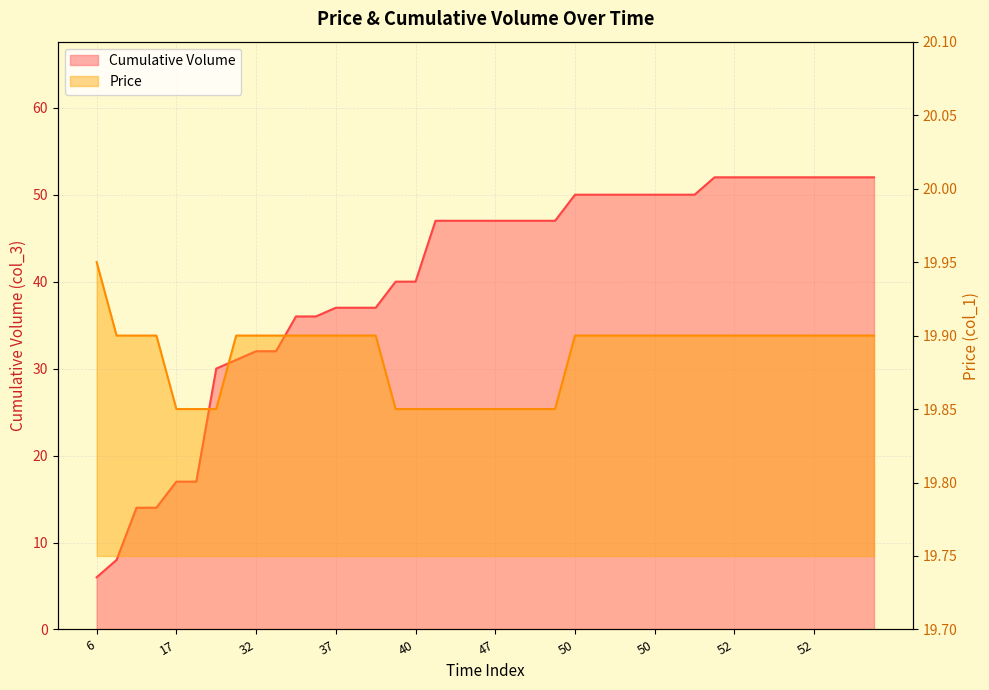

True or false: Cumulative Volume and Price intersect in this chart.

True